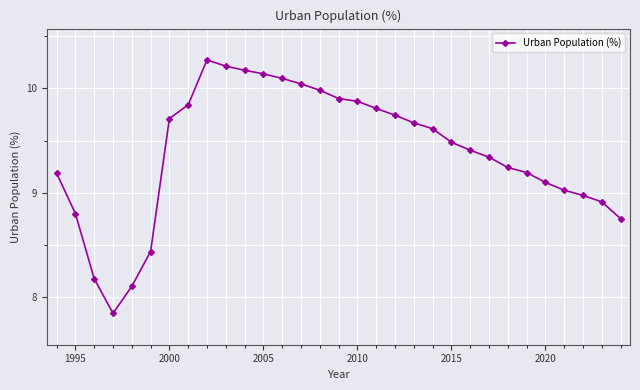

True or false: the data has more than 0 interior local peaks.

True